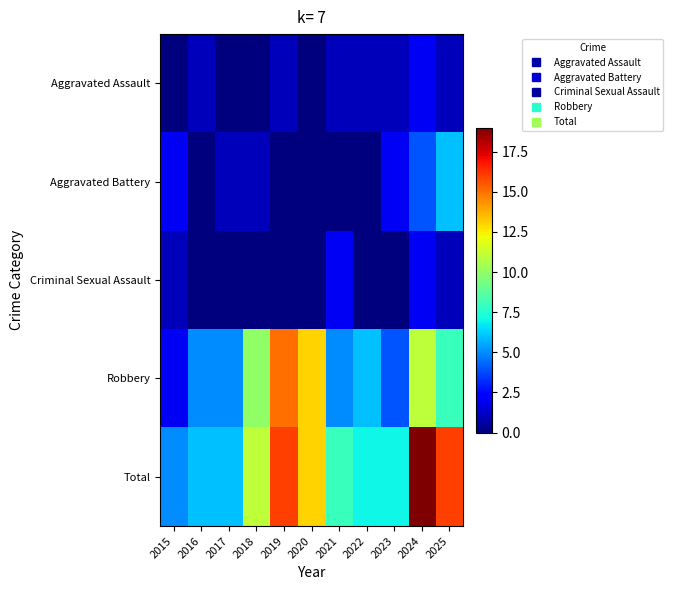

Between 2021 and 2019, which is larger?

2021